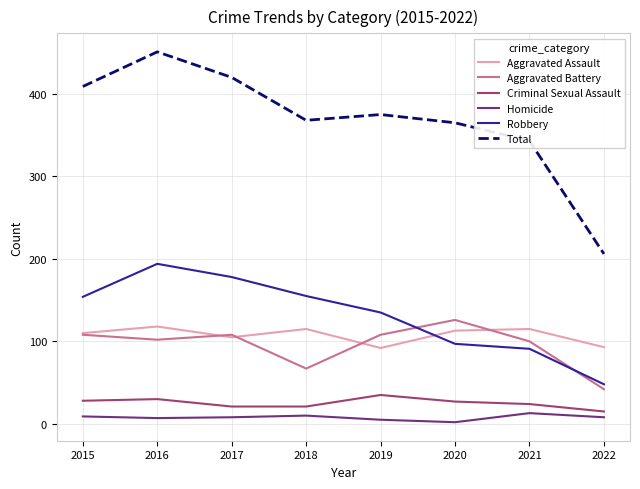

What is the average value of the Aggravated Assault series?

108